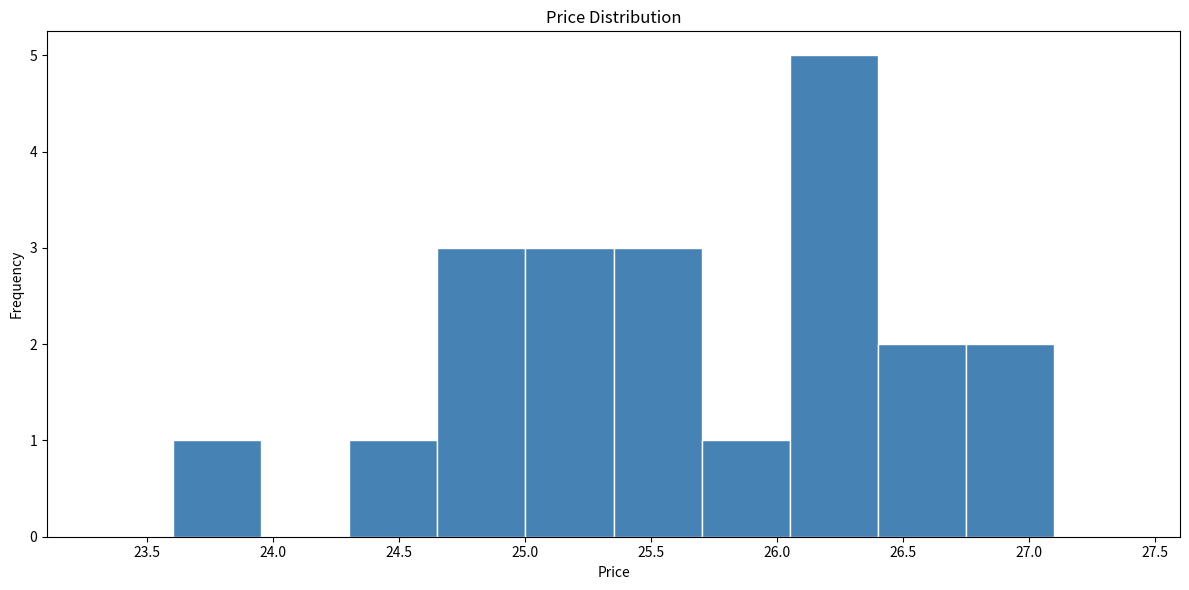

Which range on the x-axis has the tallest bar?

26.05 to 26.40